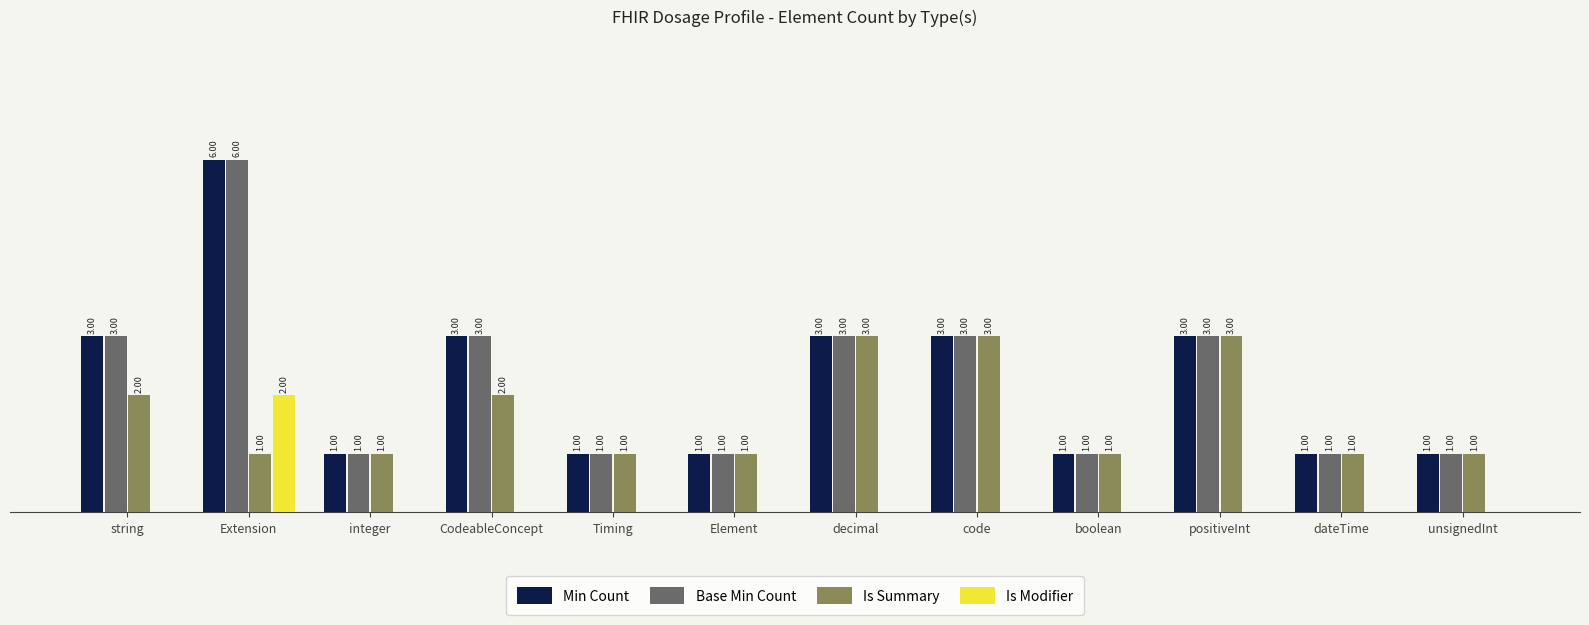

Is the value of Min Count at string greater than the value of Is Modifier at dateTime?

Yes